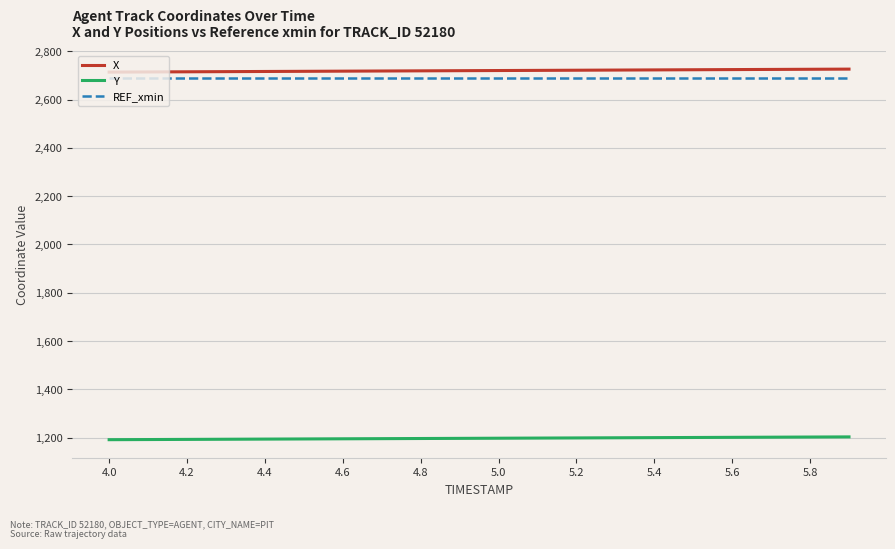

Does the chart have visible grid lines?

Yes